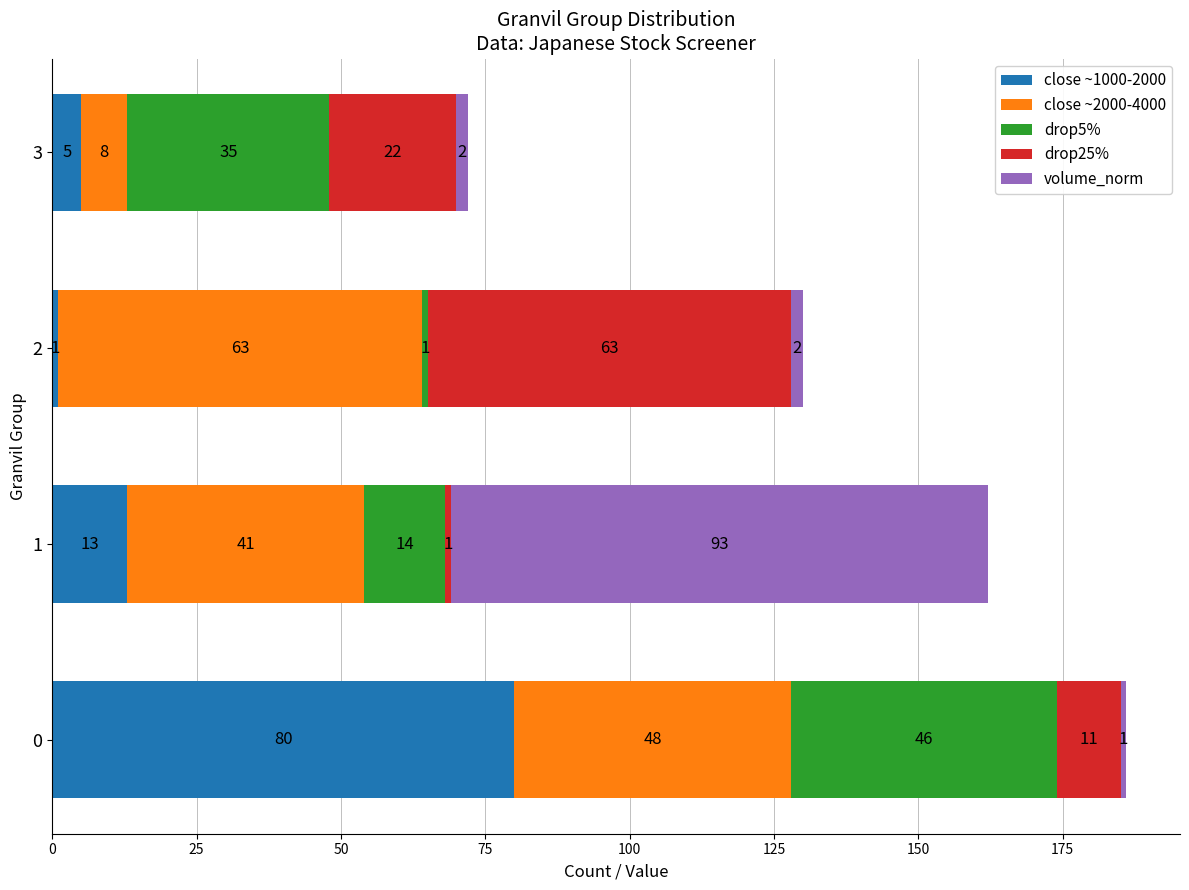

What is the maximum value for close ~1000-2000?

80